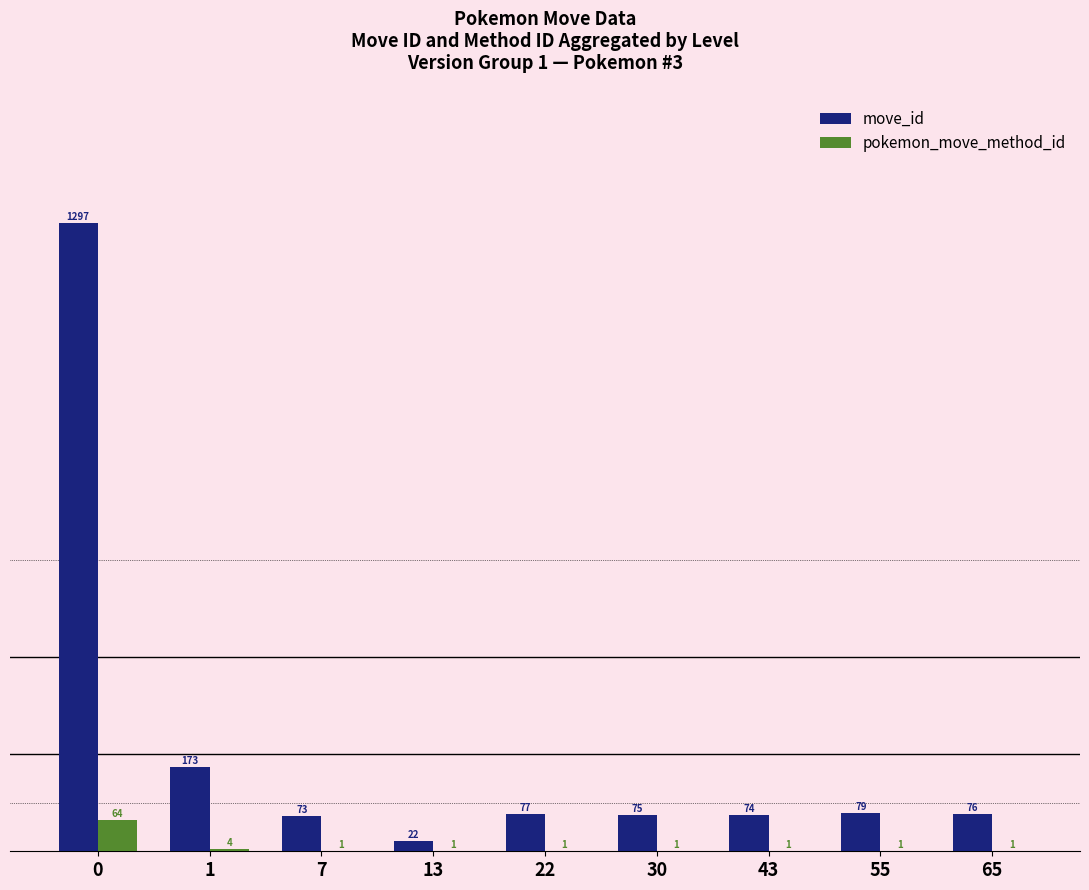

What is the sum of all move_id values?

1946